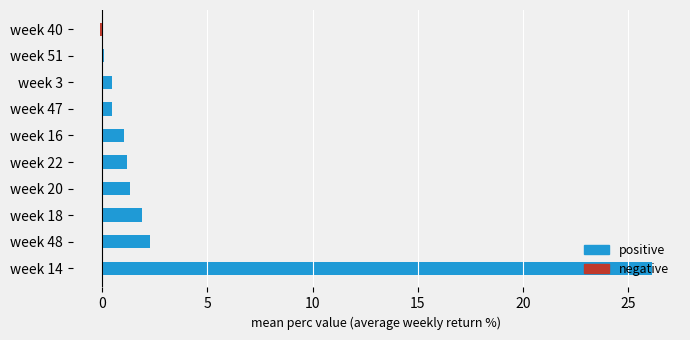

Reading left to right, extract all data points from this chart.

positive: 26.1	2.3	1.9	1.3	1.2	1.0	0.5	0.5	0.1	0.0
negative: 0.0	0.0	0.0	0.0	0.0	0.0	0.0	0.0	0.0	-0.1